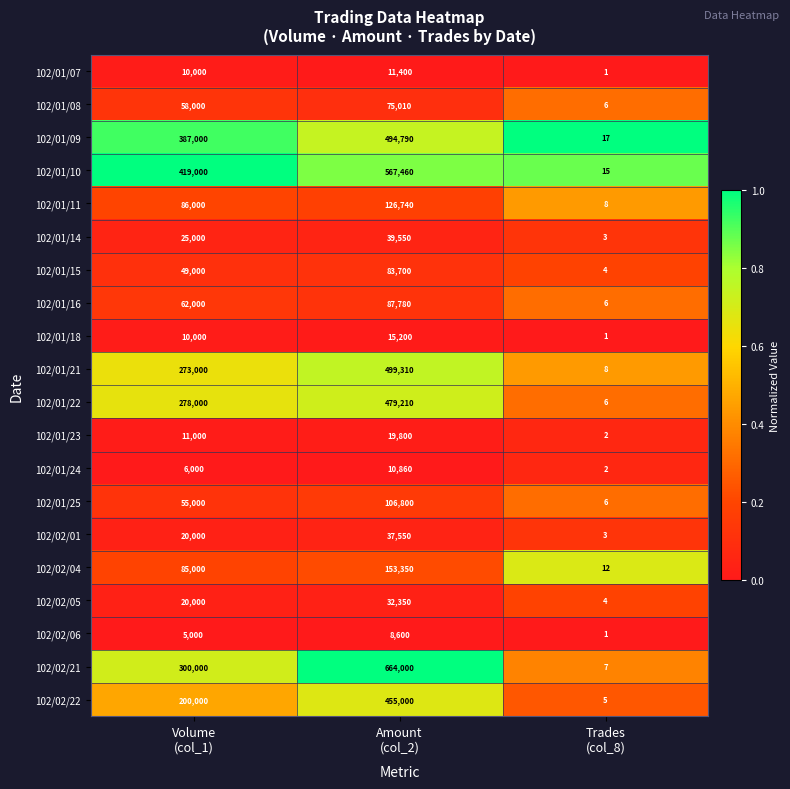

What is the total value across all series at Amount
(col_2)?

3968460